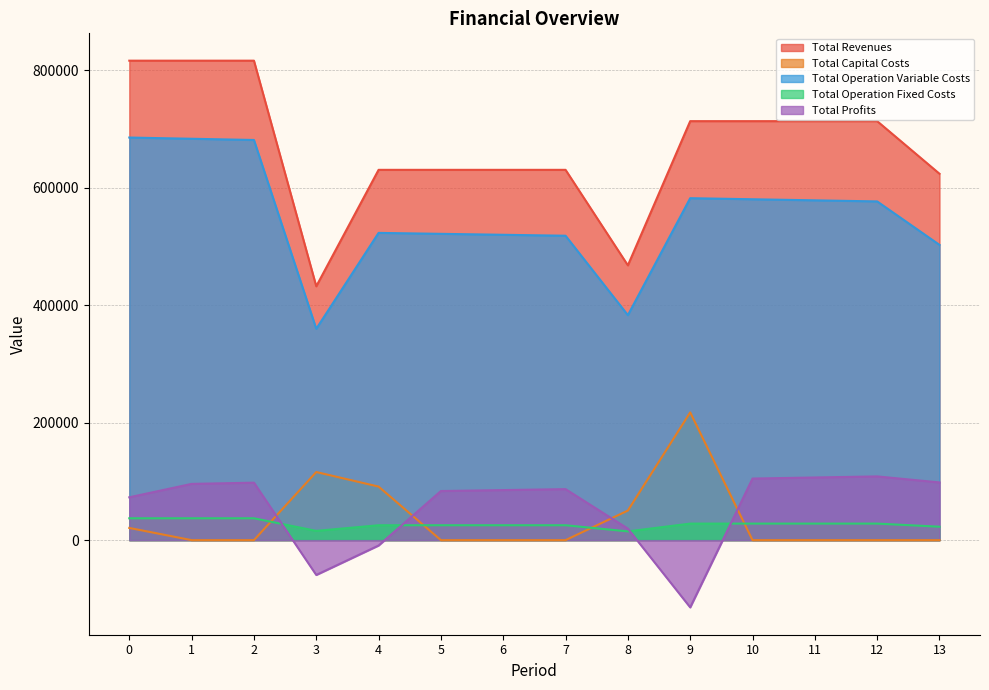

Reading left to right, extract all data points from this chart.

Total Revenues: 0=816706.5	1=816706.5	2=816706.5	3=432403.0	4=630749.3	5=630749.3	6=630749.3	7=630749.3	8=468087.7	9=713681.3	10=713681.3	11=713681.3	12=713681.3	13=624068.5
Total Capital Costs: 0=20768.0	1=0.0	2=0.0	3=116000.0	4=91200.0	5=0.0	6=0.0	7=0.0	8=50400.0	9=217600.0	10=0.0	11=0.0	12=0.0	13=0.0
Total Operation Variable Costs: 0=685759.4	1=683687.3	2=681612.5	3=359941.8	4=523353.3	5=521743.8	6=520132.2	7=518518.2	8=383230.7	9=582472.3	10=580639.9	11=578805.0	12=576967.4	13=502911.8
Total Operation Fixed Costs: 0=37214.8	1=37214.8	2=37214.8	3=15777.2	4=25361.1	5=25361.1	6=25361.1	7=25361.1	8=14880.2	9=28163.1	10=28163.1	11=28163.1	12=28163.1	13=22866.8
Total Profits: 0=72964.3	1=95804.4	2=97879.2	3=-59316.0	4=-9165.1	5=83644.4	6=85256.1	7=86870.0	8=19576.8	9=-114554.1	10=104878.2	11=106713.2	12=108550.7	13=98289.9